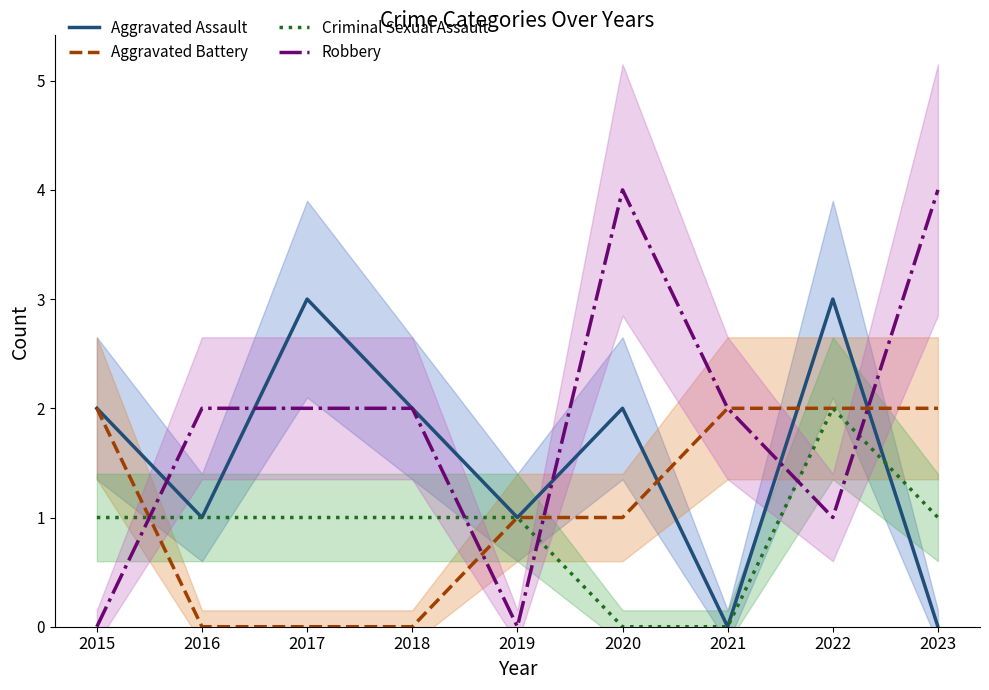

How many lines are shown in the chart?

4